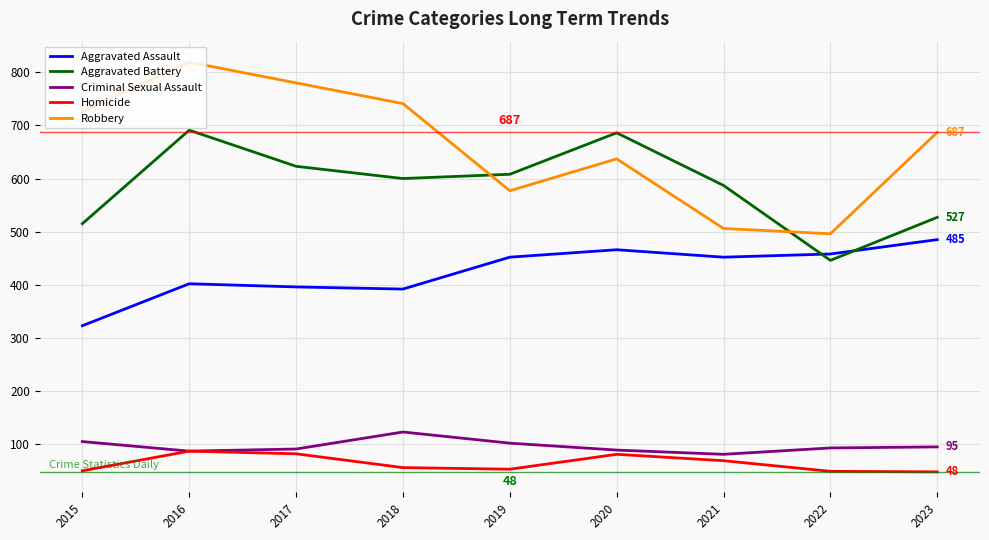

Rank the series by their maximum value, from highest to lowest.

Robbery, Aggravated Battery, Aggravated Assault, Criminal Sexual Assault, Homicide